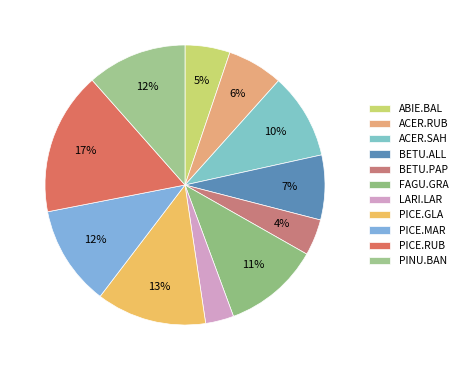

True or false: ACER.RUB accounts for 6% of the total.

True